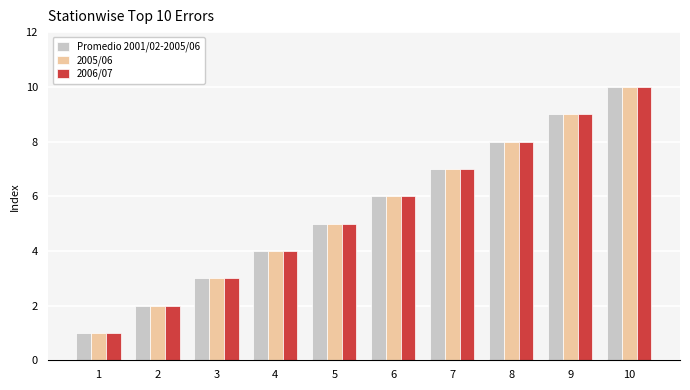

How many bars are there in total?

30